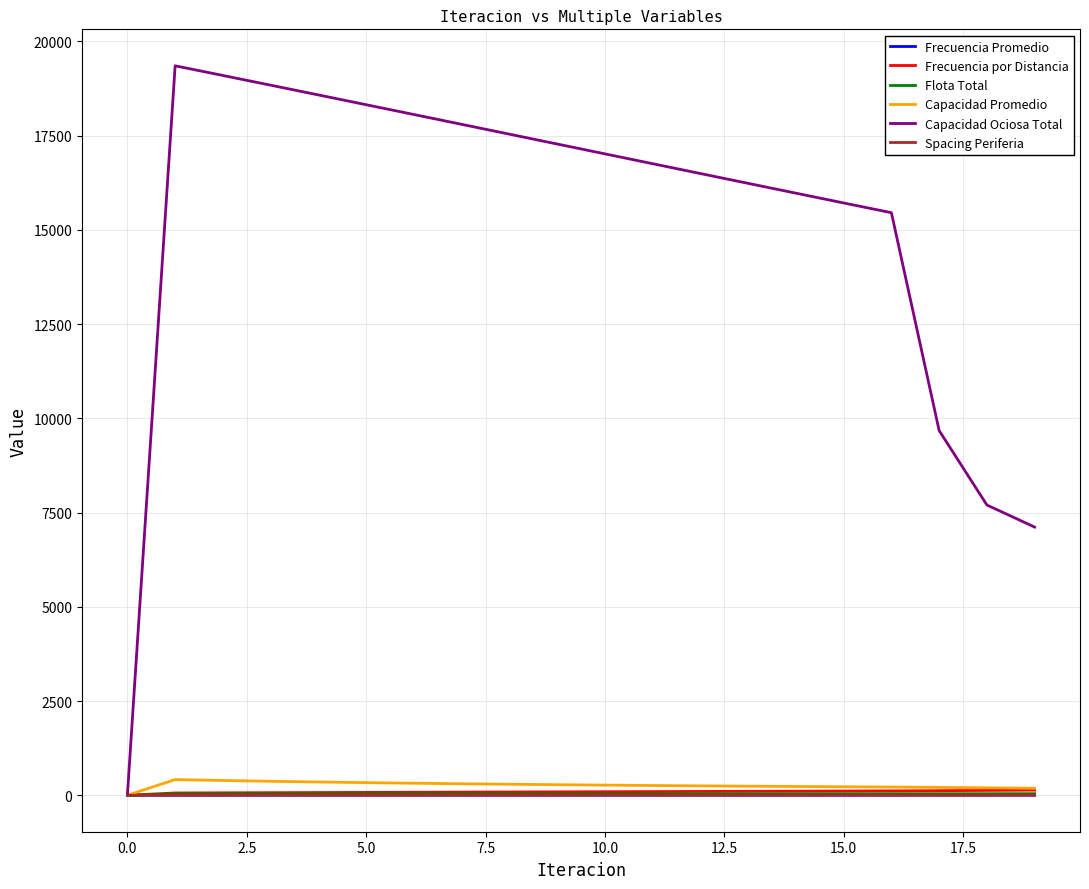

Which series has the widest spread of values?

Capacidad Ociosa Total